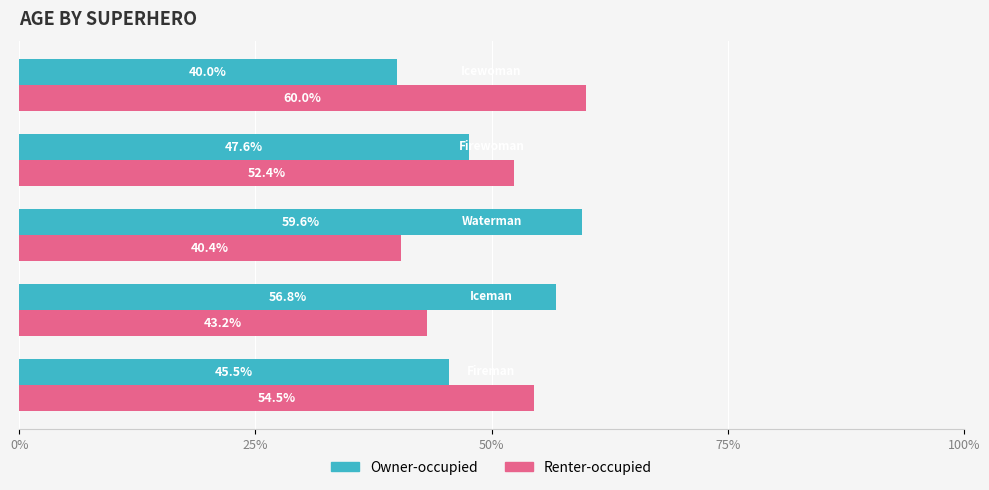

What is the greatest value displayed?

60.0